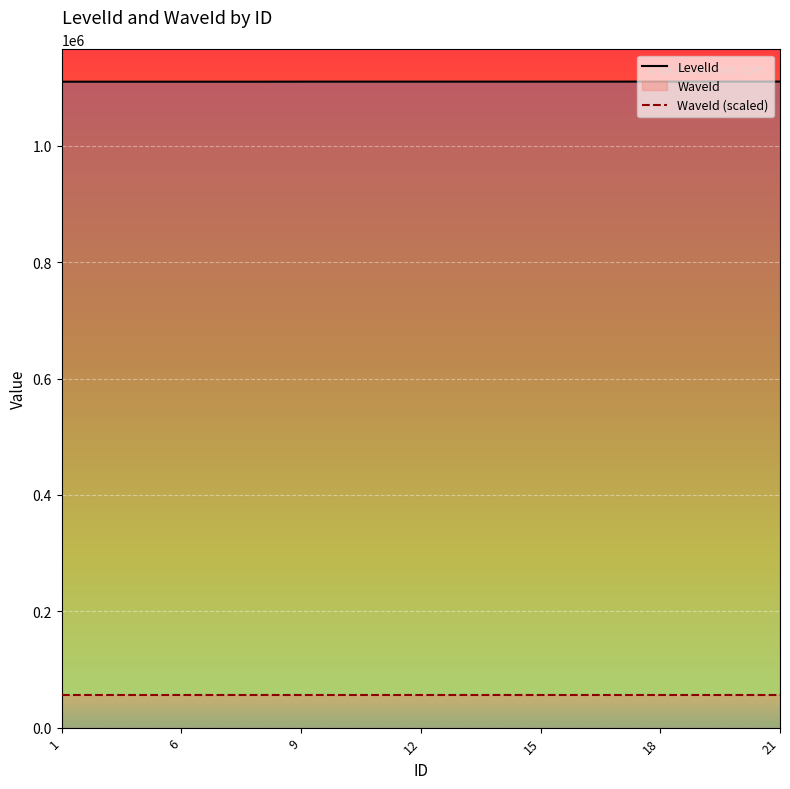

How many lines are shown in the chart?

2